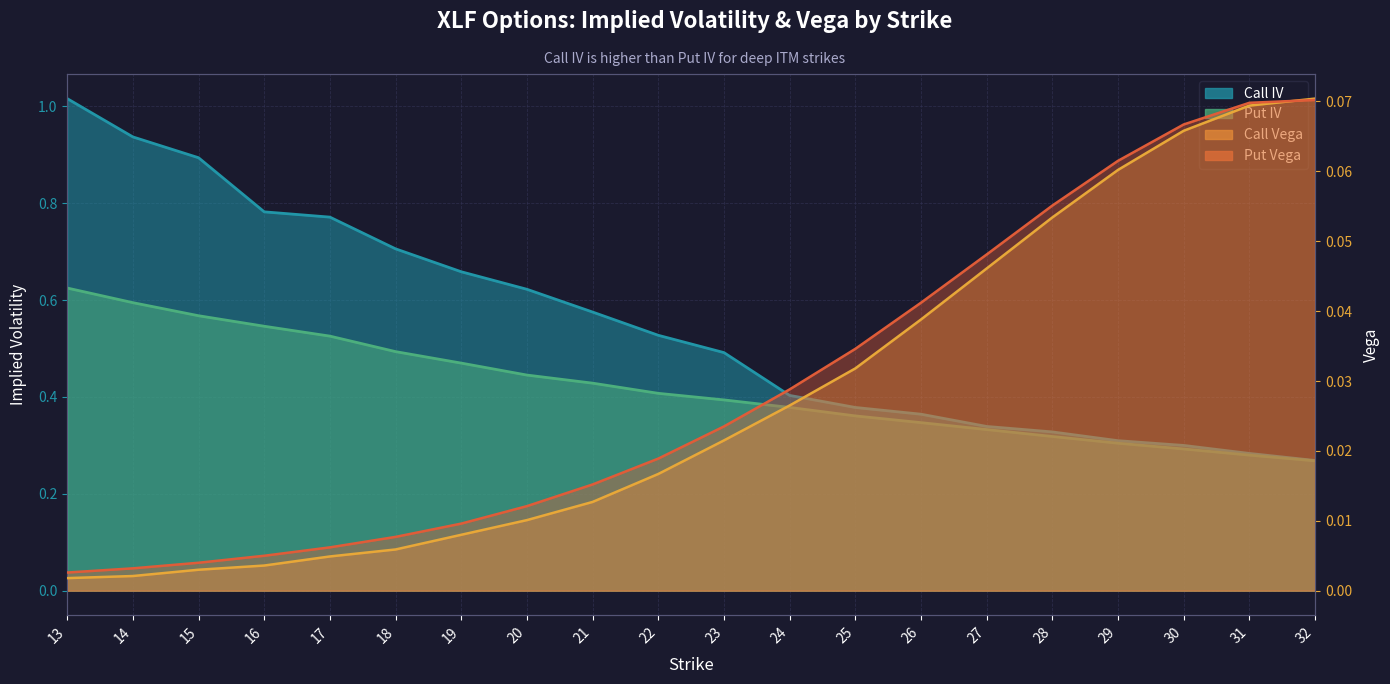

What is the value of the Call IV point at the 1st from the left?

1.0